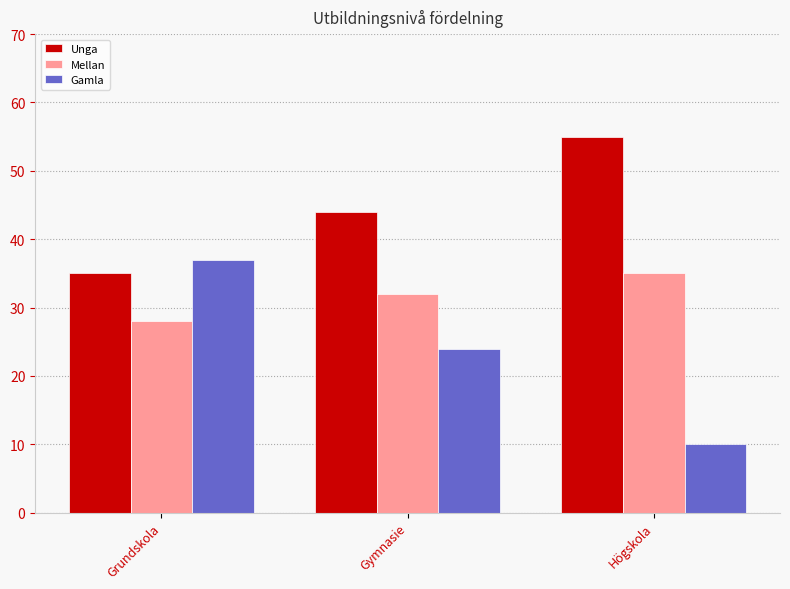

Rank the series at Gymnasie from lowest to highest value.

Gamla, Mellan, Unga